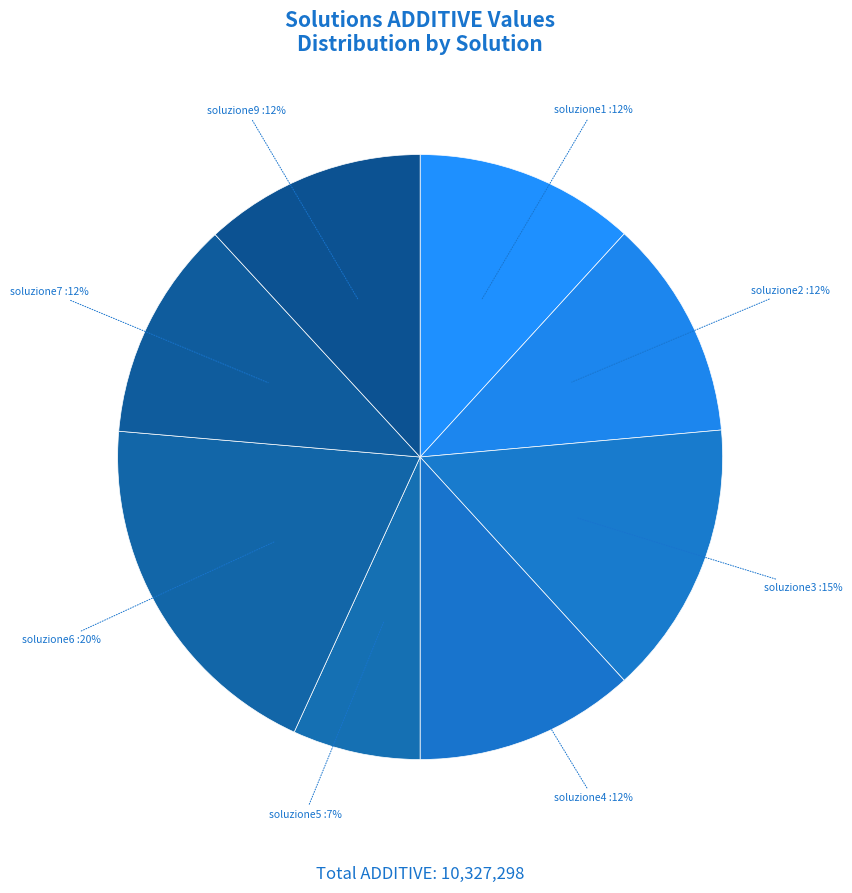

To the nearest percent, what is the average slice percentage?

12%